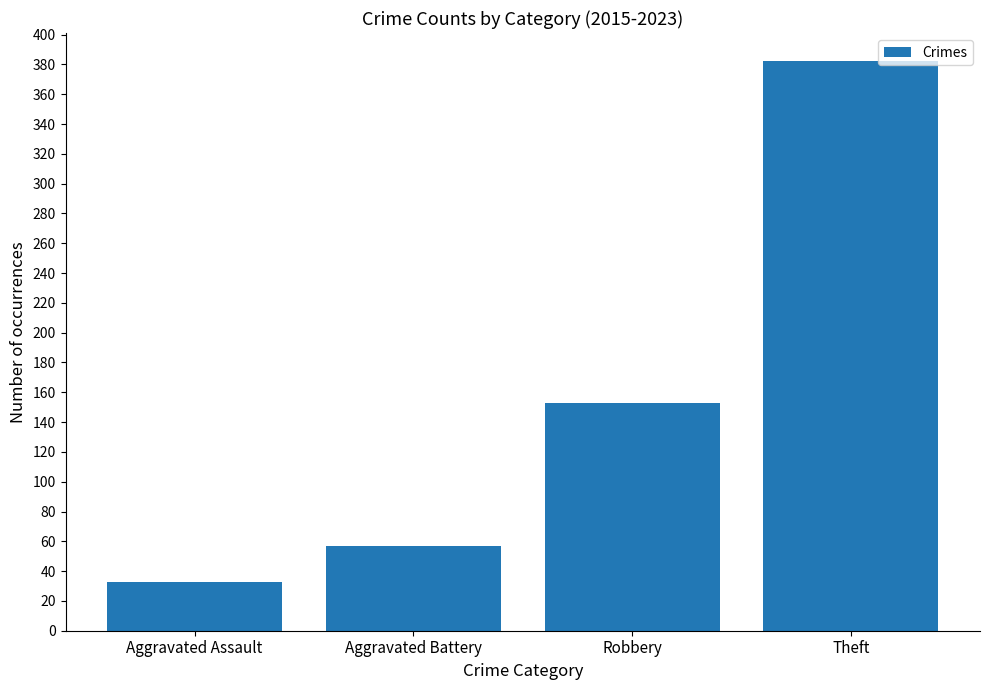

List the labels in order of value, smallest first.

Aggravated Assault, Aggravated Battery, Robbery, Theft